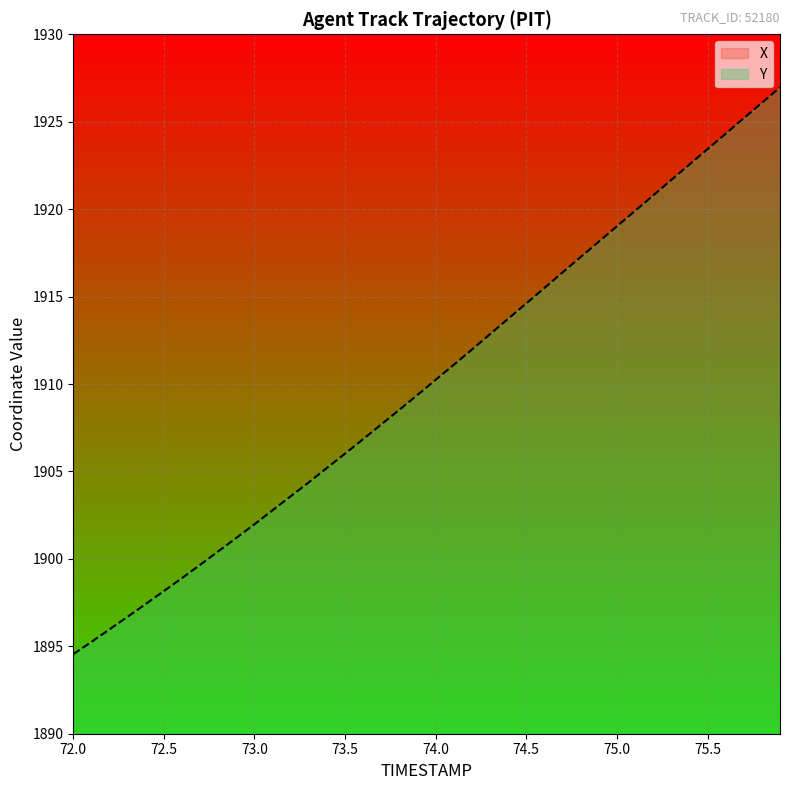

True or false: Y has a value of 1914.6 at 74.5.

True